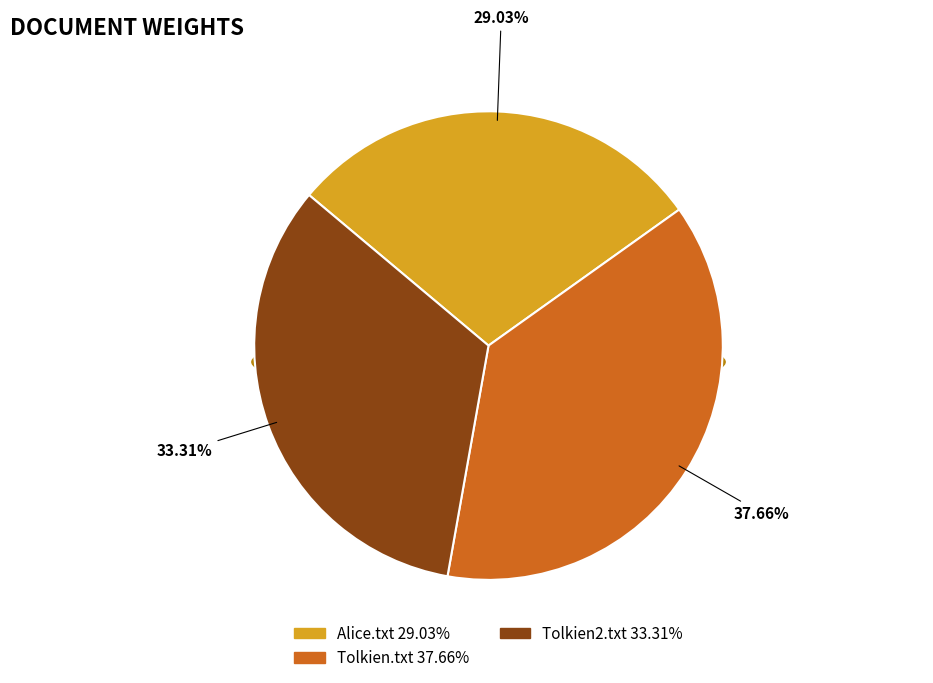

What percentage is the Tolkien.txt slice, to the nearest percent?

38%